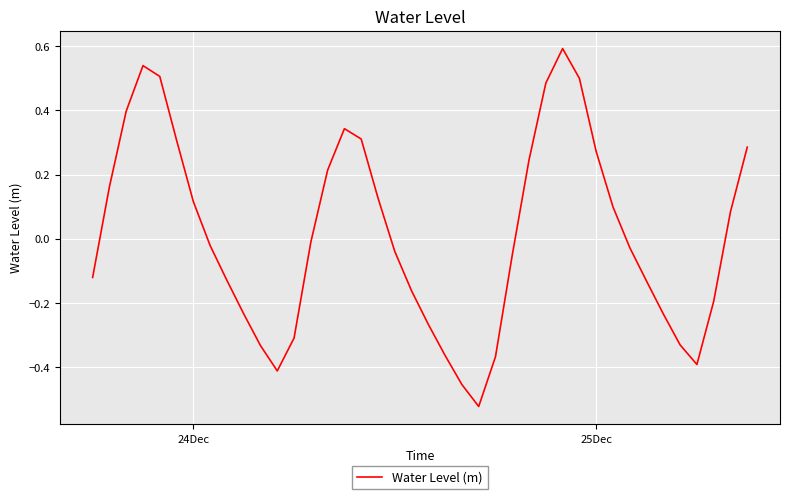

What is the maximum value shown in the chart?

0.6